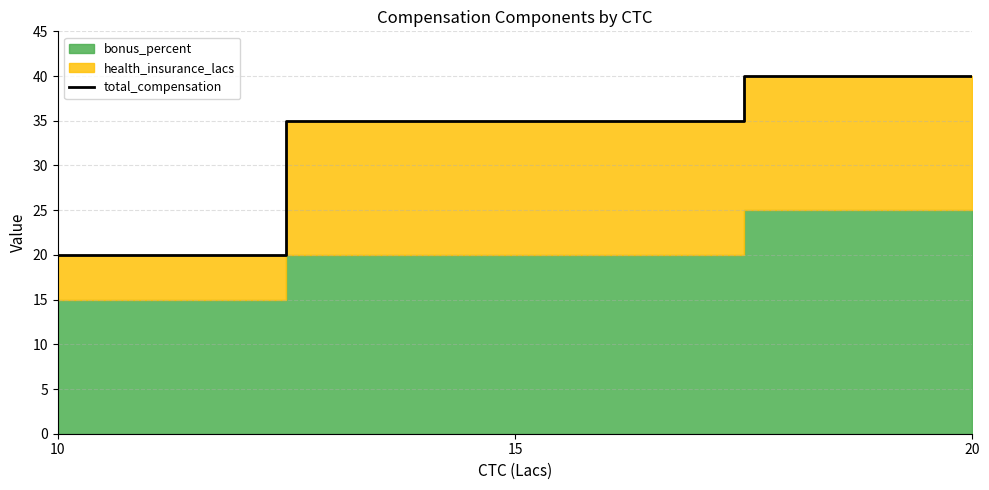

What is the average value?

32